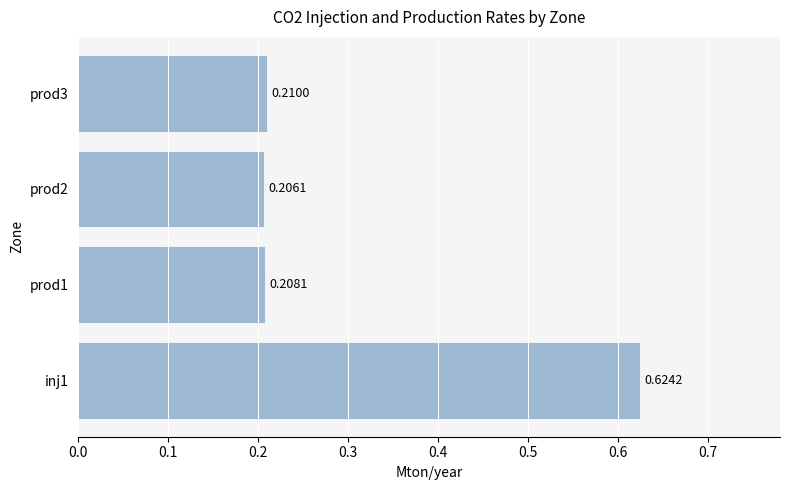

What is the difference between the maximum and minimum values?

0.4